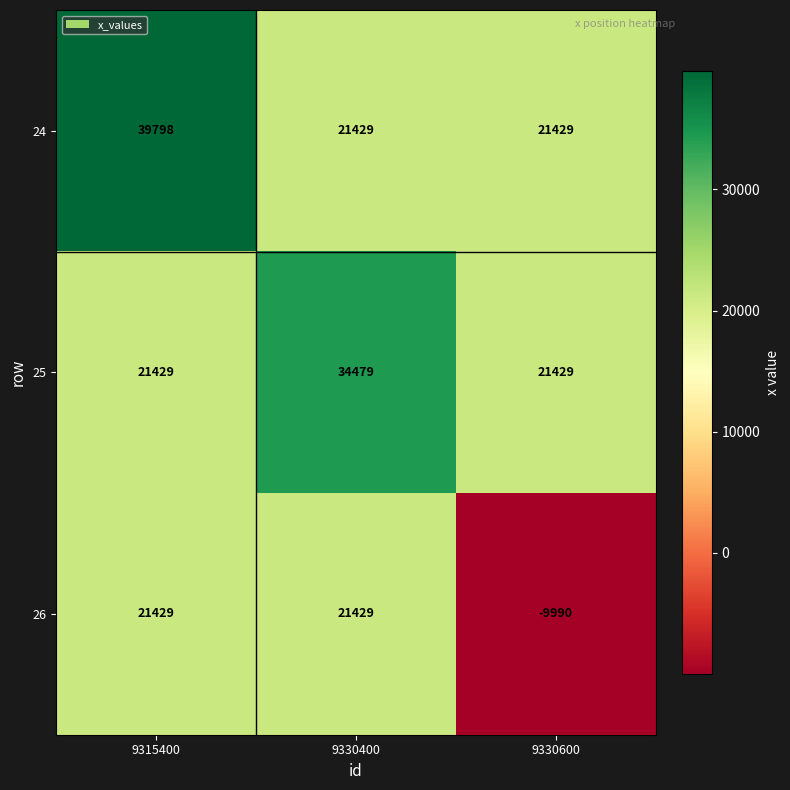

At which category is the sum across all series the highest?

9315400